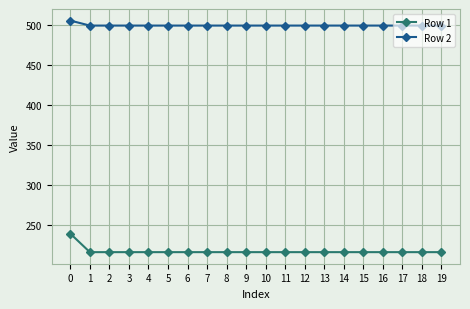

Is this an area chart (filled region under the line)?

No